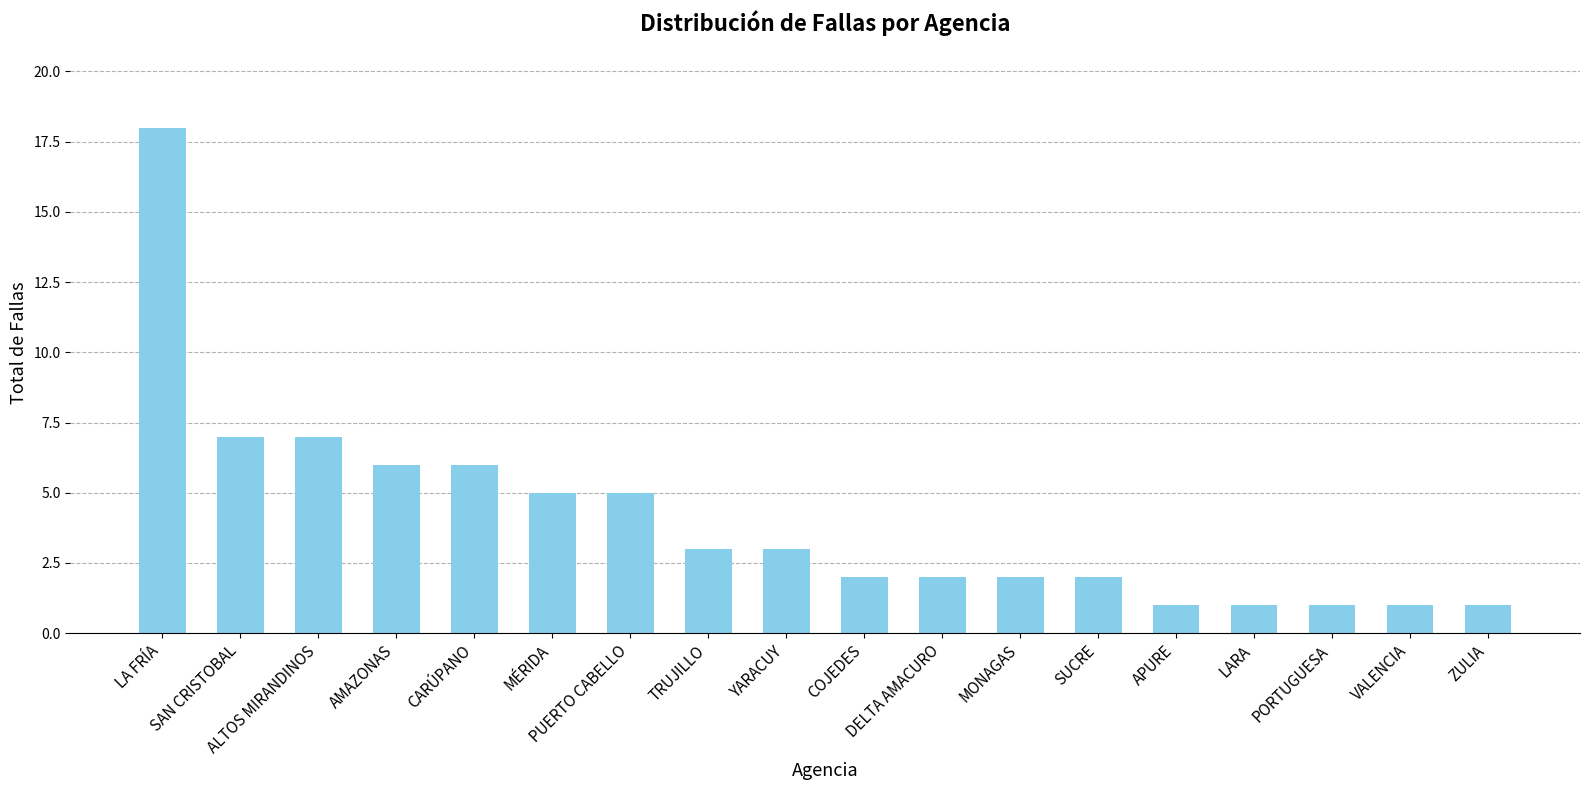

How many data points are less than 3?

9